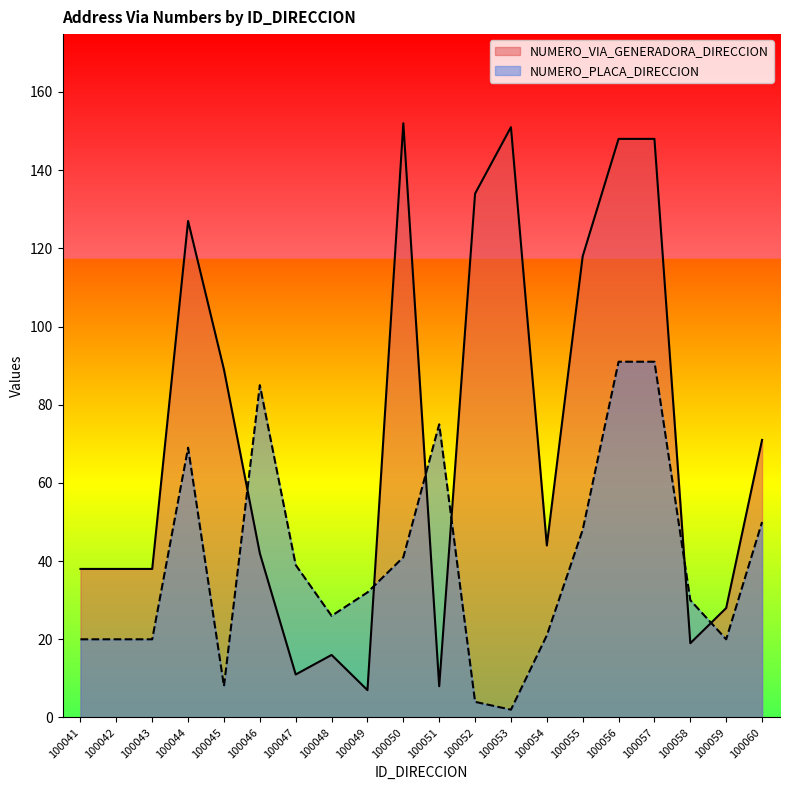

Count the number of categories in the chart.

20